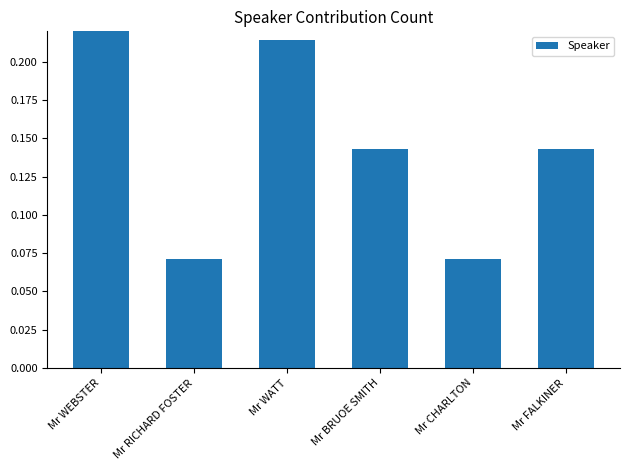

Reading right to left, transcribe all the data shown in this chart.

Mr FALKINER=0.1	Mr CHARLTON=0.1	Mr BRUOE SMITH=0.1	Mr WATT=0.2	Mr RICHARD FOSTER=0.1	Mr WEBSTER=0.4